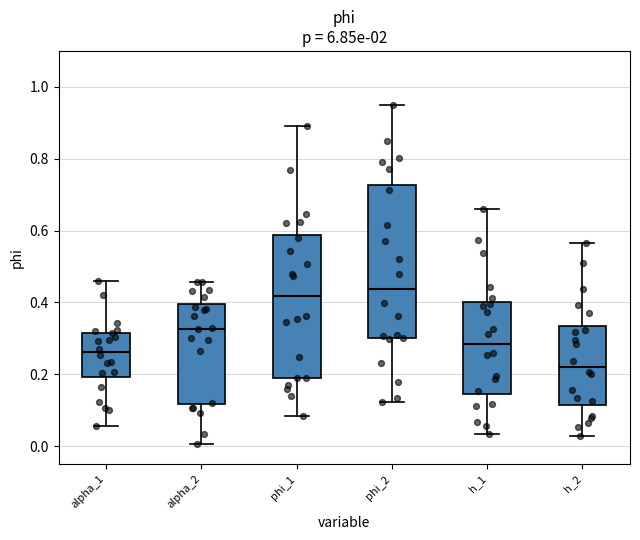

Reading left to right, read every box against the y-axis: the position of its median line, the range the box covers, and the ends of its whiskers. The values are not printed on the chart, so give them approximately, as read against the axis.

alpha_1: median 0.26, box 0.20 to 0.32, whiskers 0.06 to 0.46
alpha_2: median 0.32, box 0.12 to 0.40, whiskers 0.00 to 0.46
phi_1: median 0.42, box 0.18 to 0.58, whiskers 0.08 to 0.90
phi_2: median 0.44, box 0.30 to 0.72, whiskers 0.12 to 0.94
h_1: median 0.28, box 0.14 to 0.40, whiskers 0.04 to 0.66
h_2: median 0.22, box 0.12 to 0.34, whiskers 0.02 to 0.56